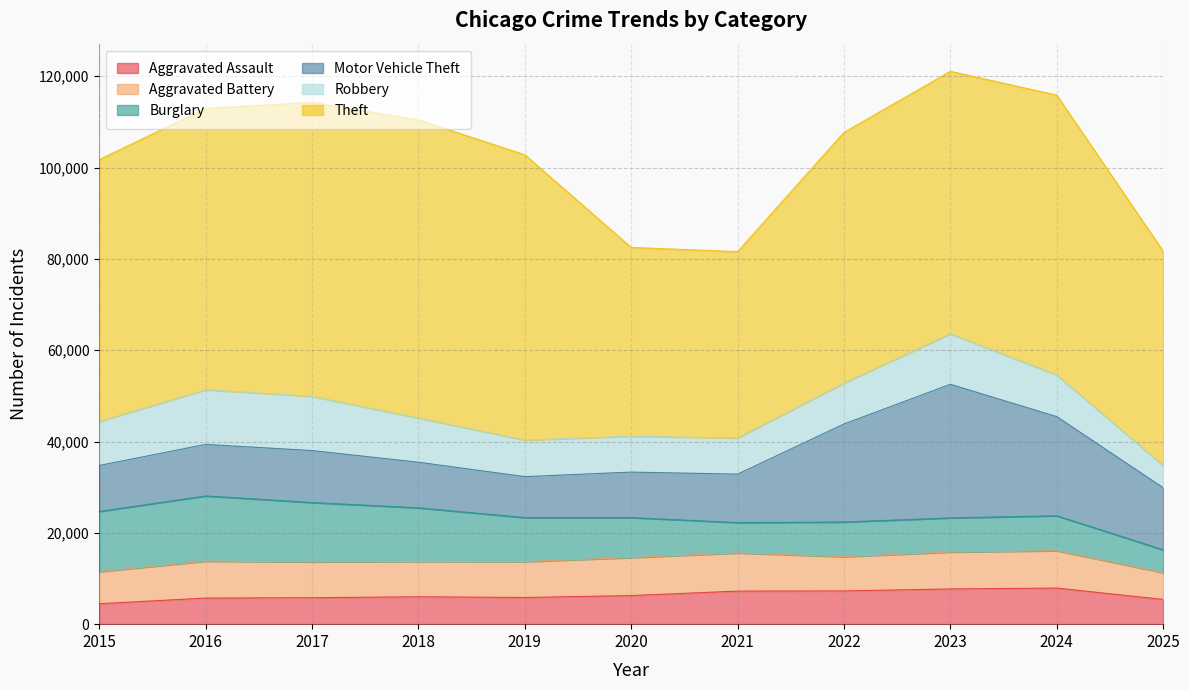

How many values in the Aggravated Assault series exceed 6002?

5